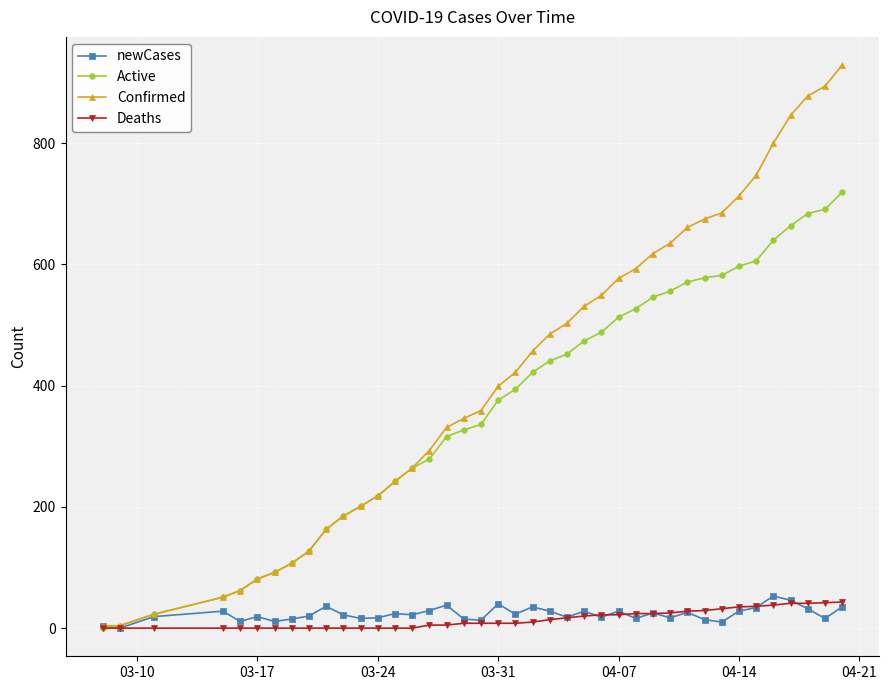

What is the maximum value for Deaths?

43